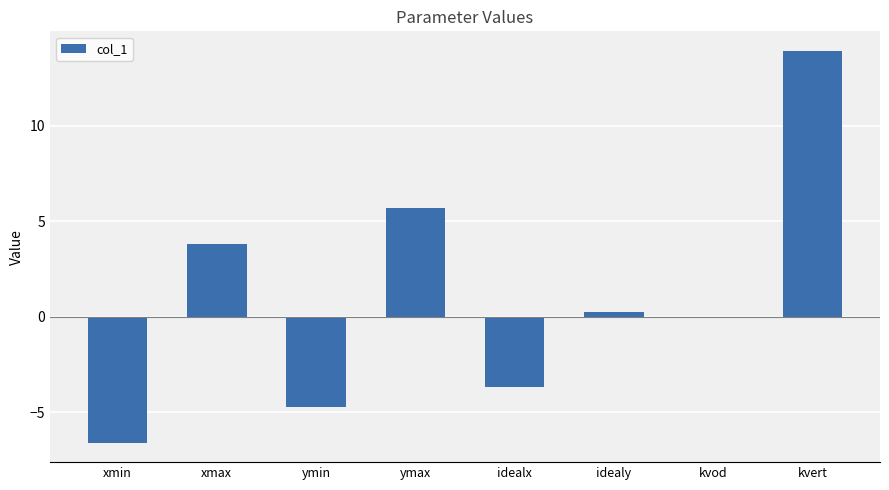

What is the smallest value displayed?

-6.6